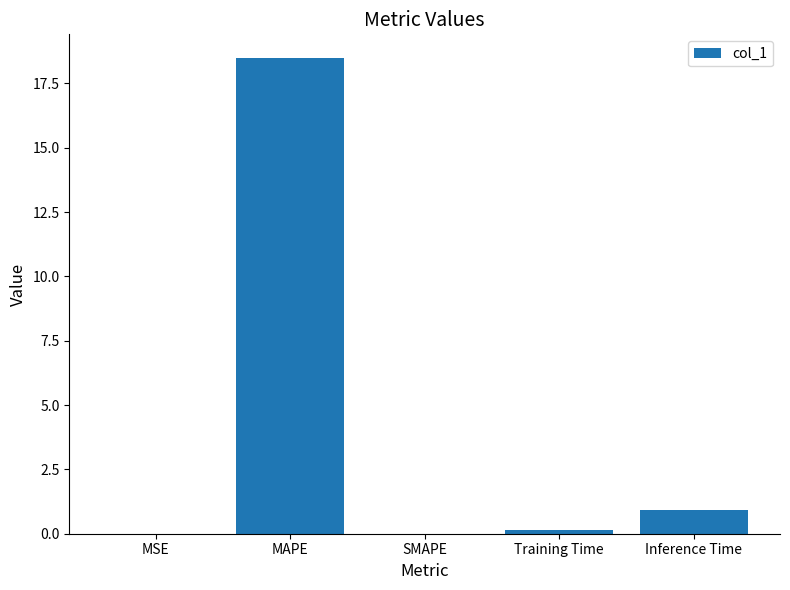

How many categories are shown in the chart?

5